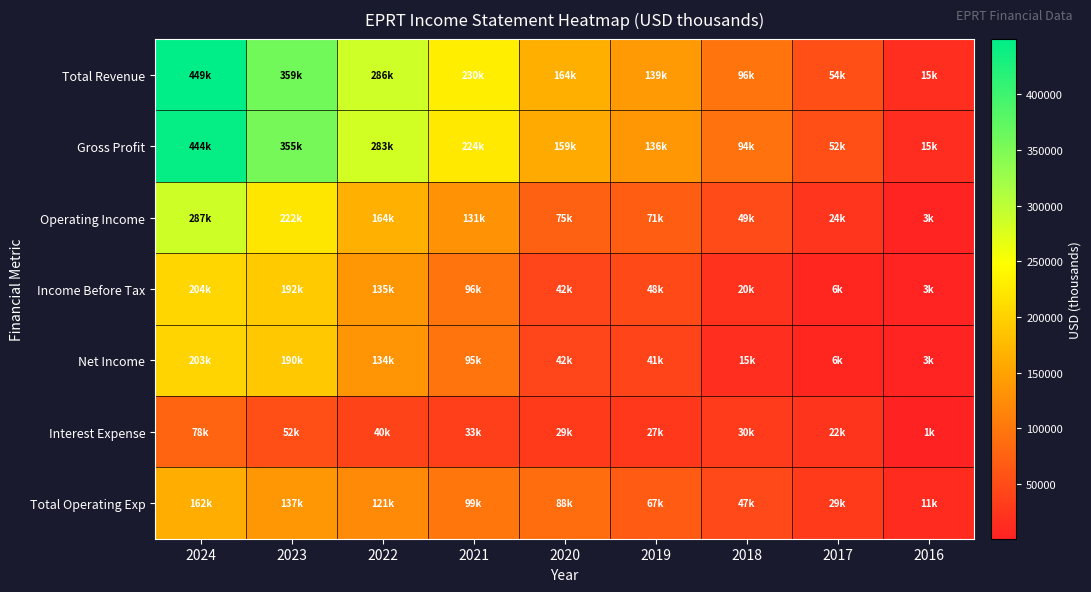

At which category is the sum across all series the highest?

2024